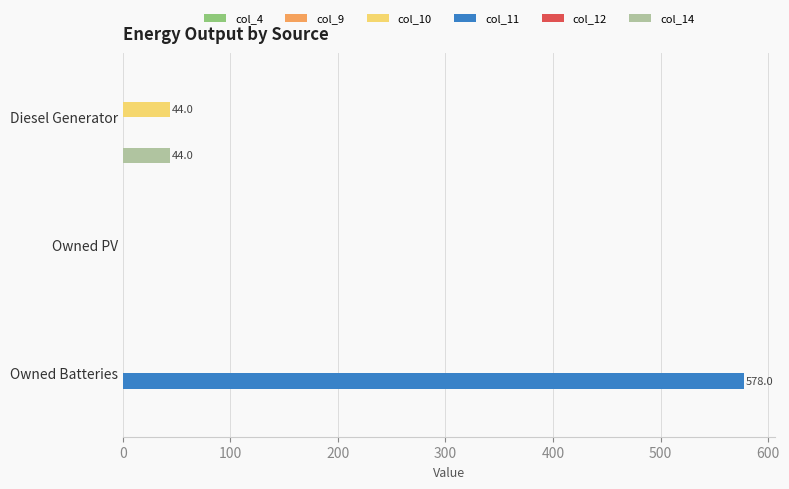

What is the maximum value shown in the chart?

578.0